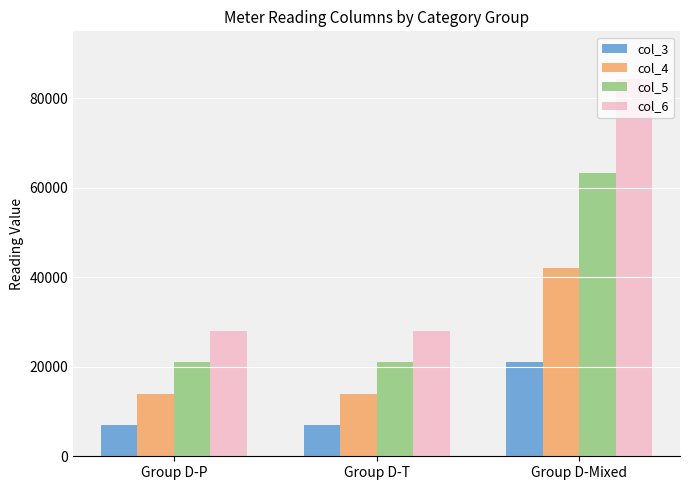

What value does the col_5 series have at Group D-Mixed, to the nearest 50?

63300